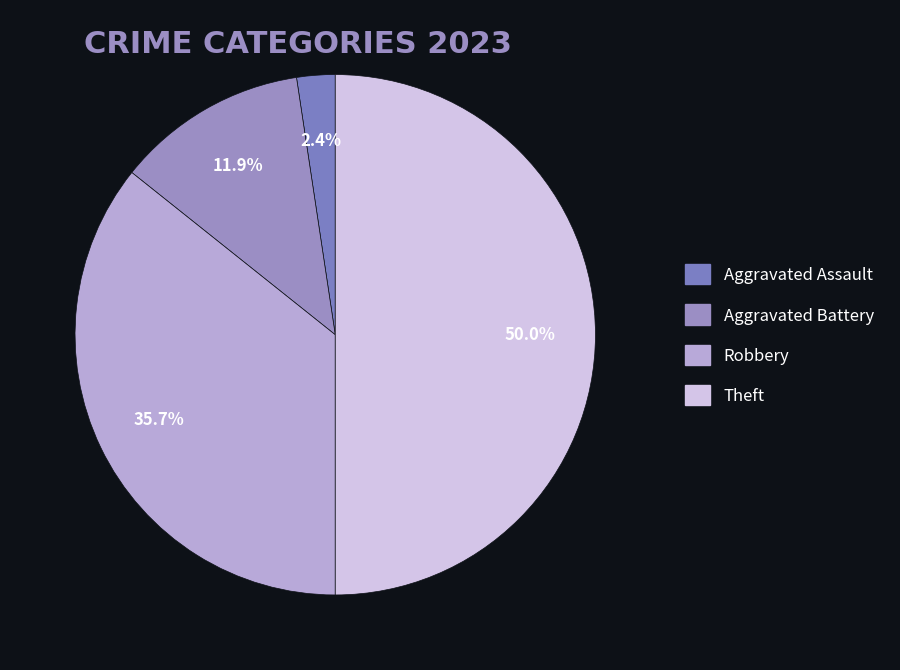

Is there any slice that represents more than half of the pie?

No